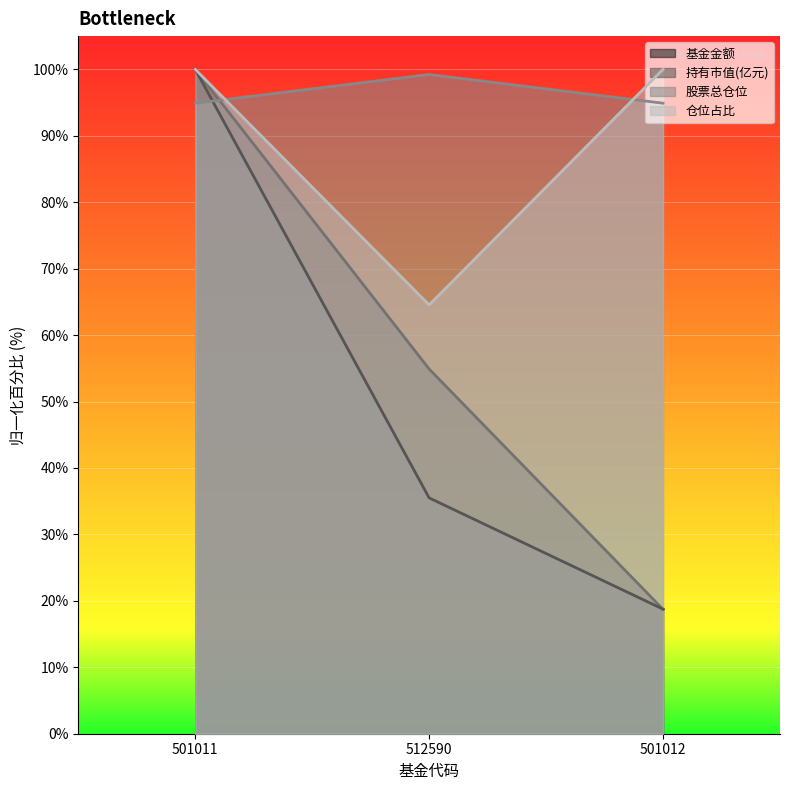

List the labels in order of 股票总仓位 value, smallest first.

501011, 501012, 512590